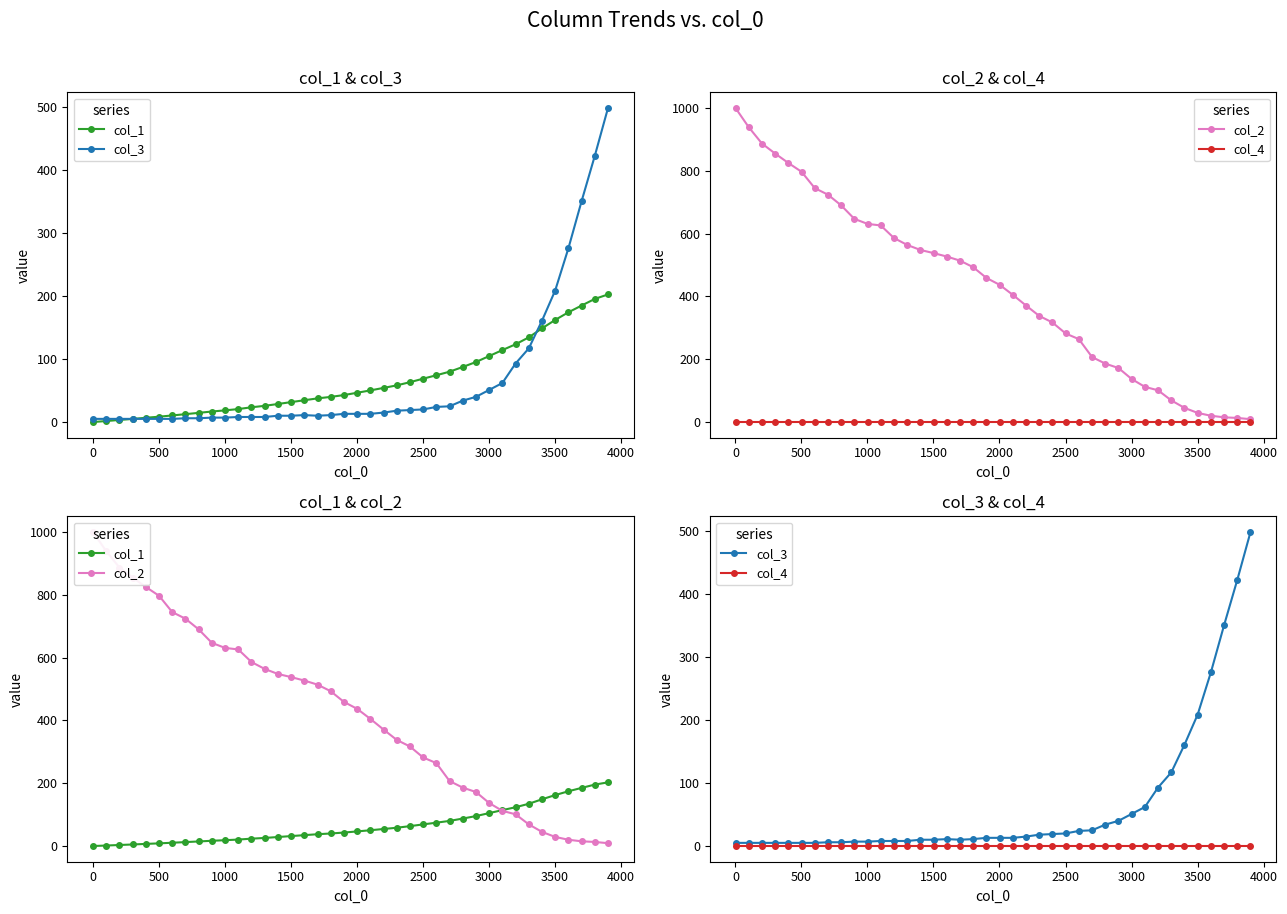

What is the sum of all col_1 values?

2607.4